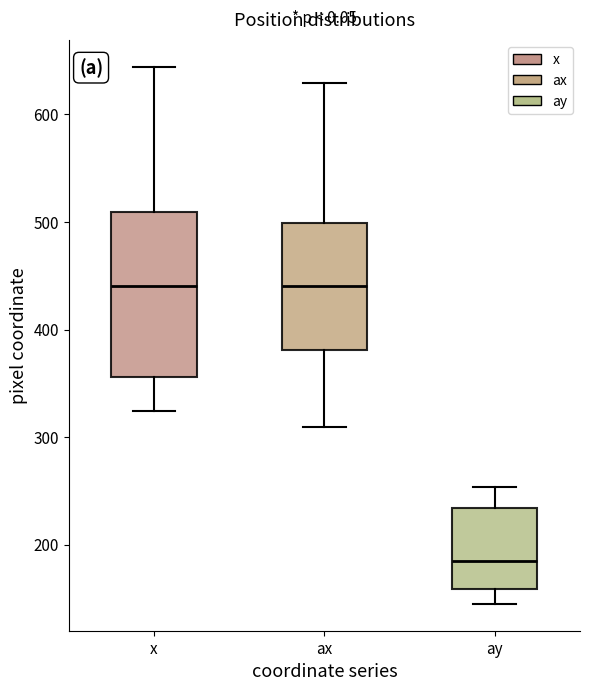

Reading left to right, read every box against the y-axis: the position of its median line, the range the box covers, and the ends of its whiskers. The values are not printed on the chart, so give them approximately, as read against the axis.

x: median 440, box 360 to 510, whiskers 320 to 640
ax: median 440, box 380 to 500, whiskers 310 to 630
ay: median 190, box 160 to 230, whiskers 150 to 250